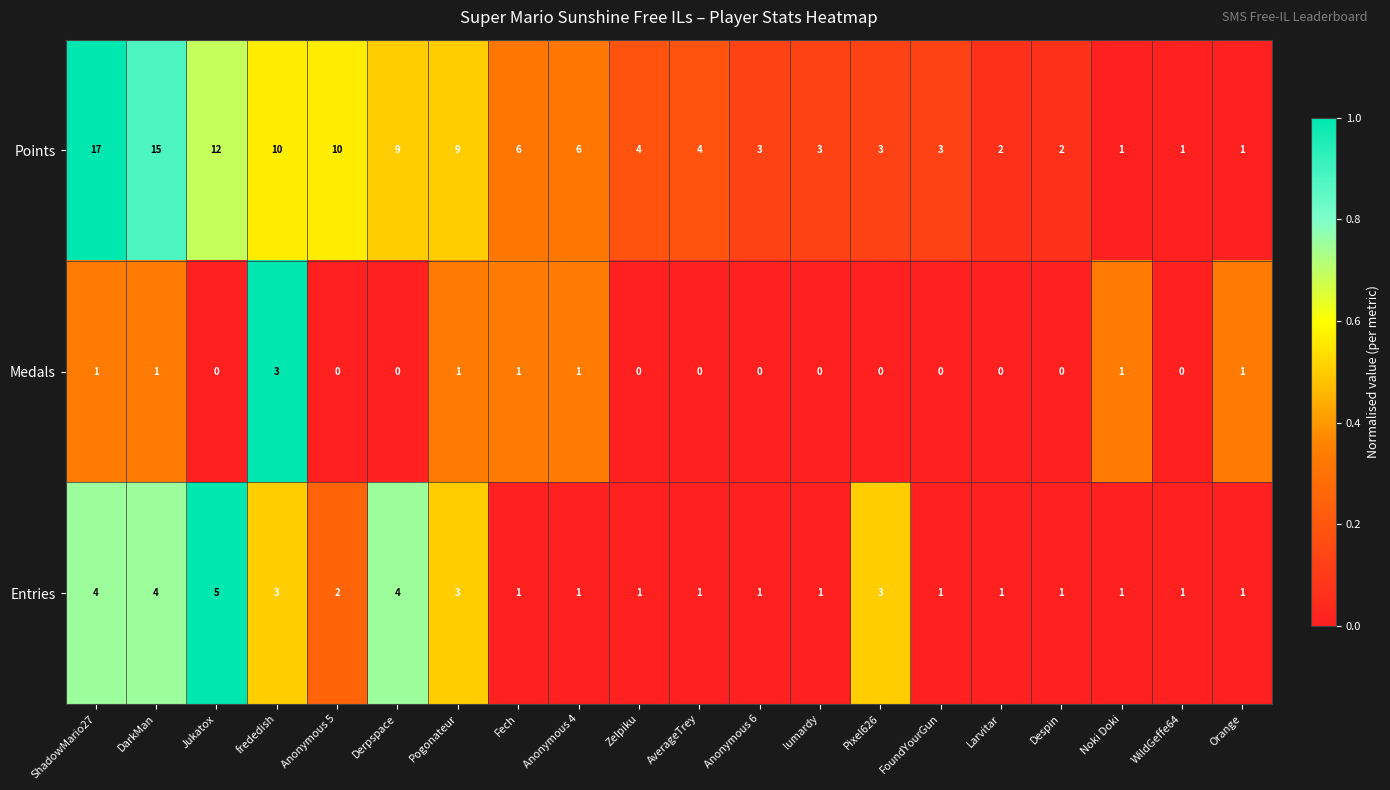

What is the total value across all series at ShadowMario27?

22